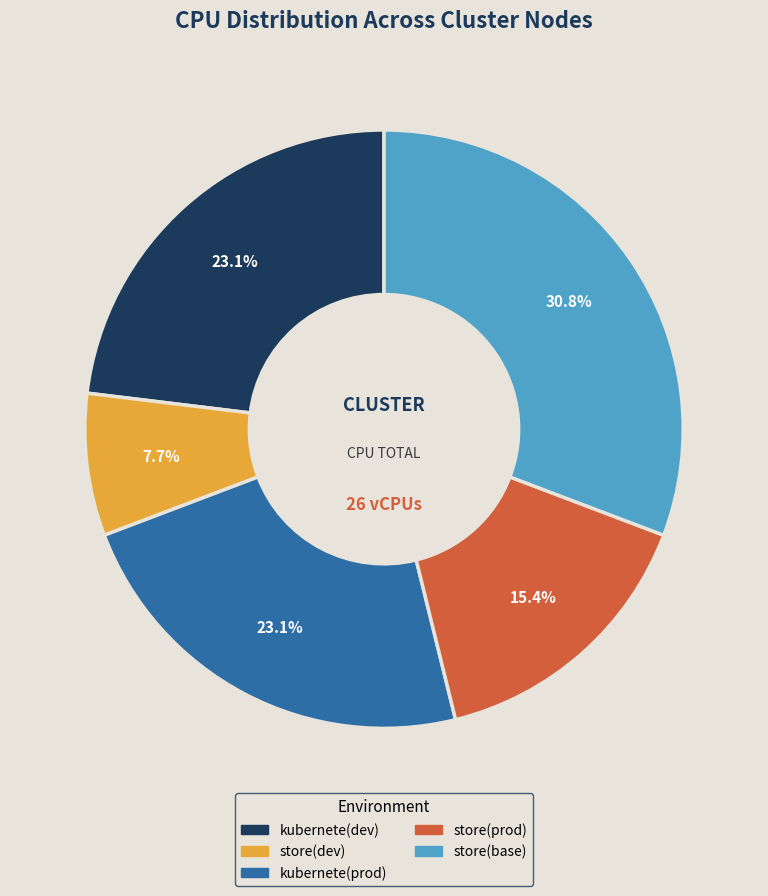

Is there any slice that represents more than half of the pie?

No